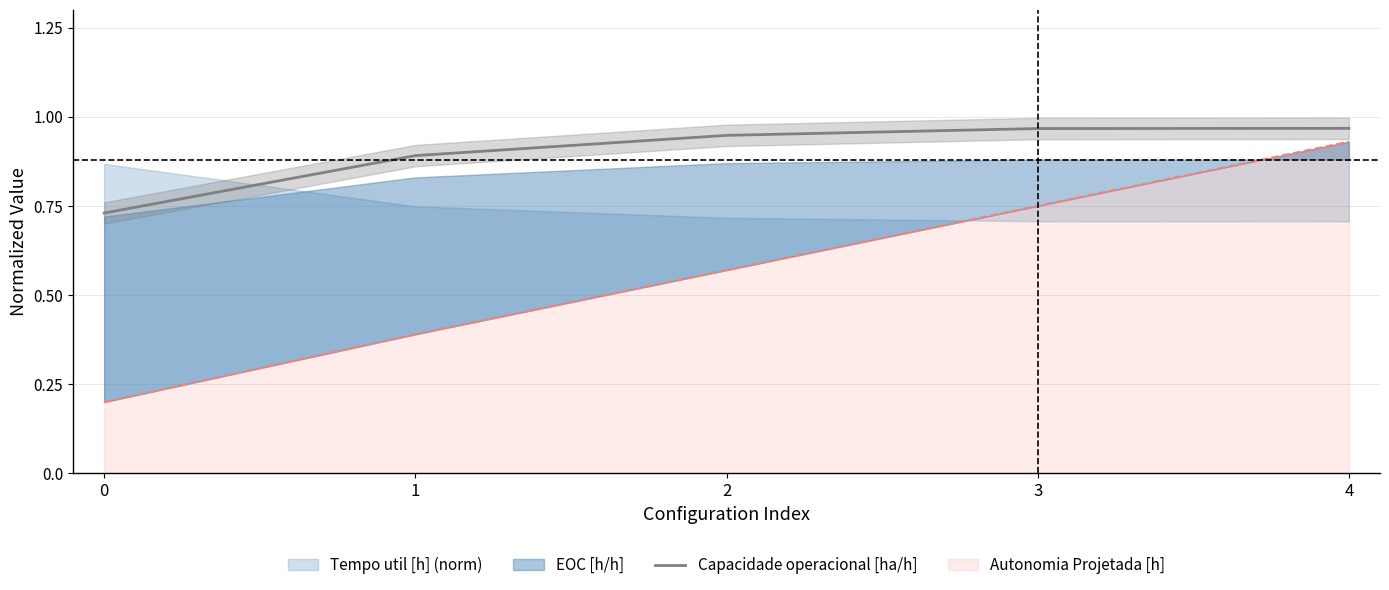

How many lines are shown in the chart?

1